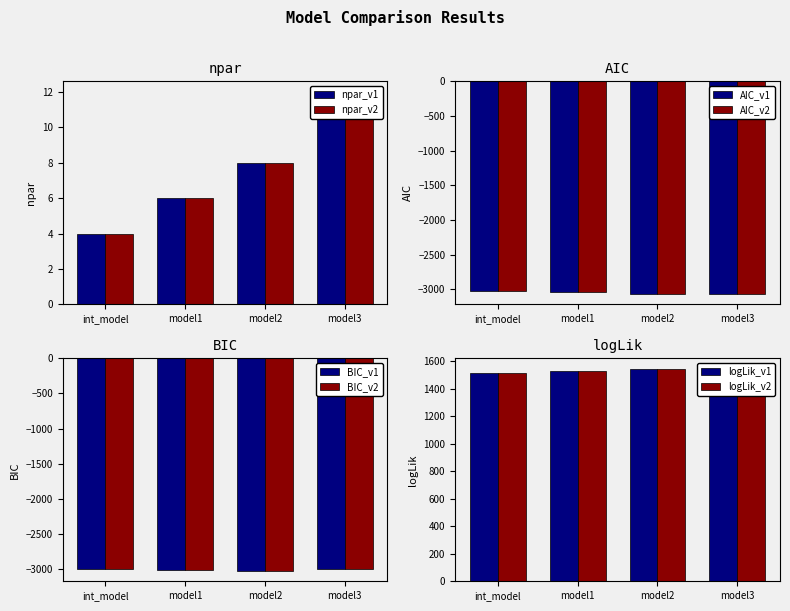

What is the maximum value for logLik?

1542.2